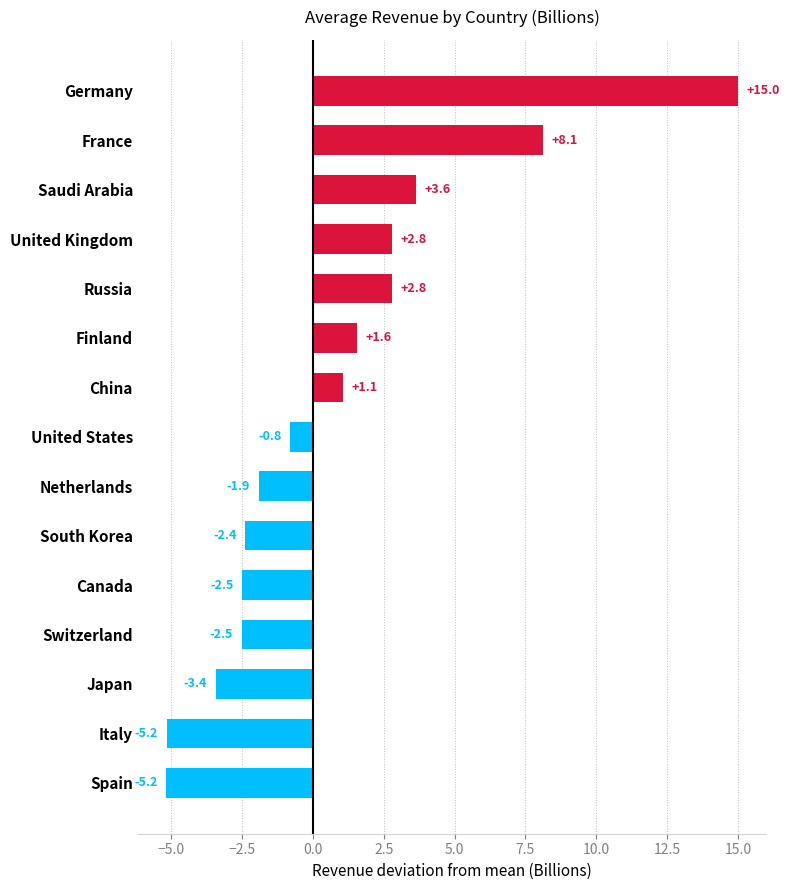

What is the maximum value shown in the chart?

15.0